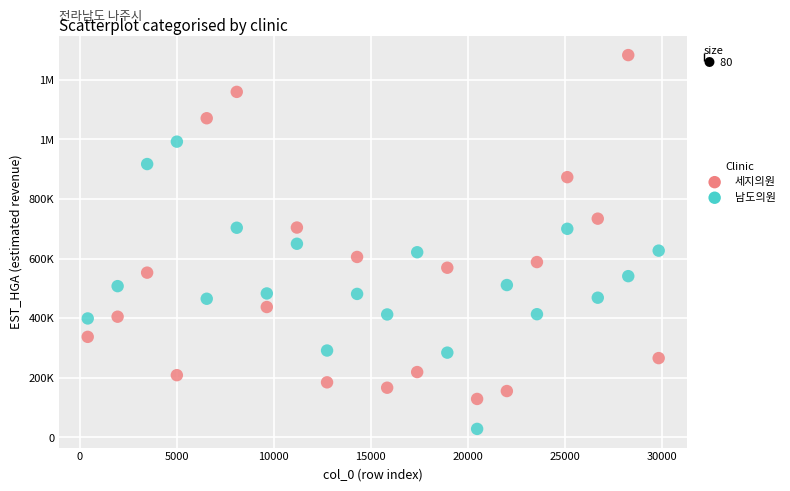

What are all the series names shown in the legend?

세지의원, 남도의원